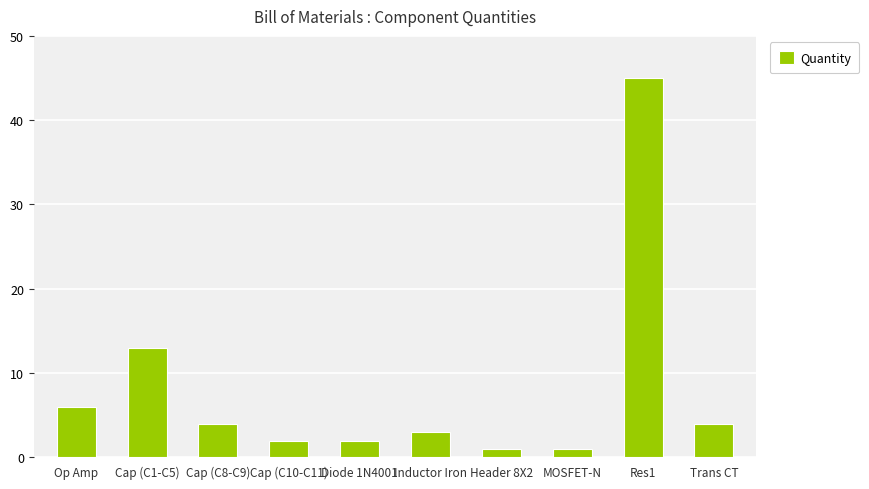

Reading left to right, list all the values displayed in this chart.

Op Amp=6	Cap (C1-C5)=13	Cap (C8-C9)=4	Cap (C10-C11)=2	Diode 1N4001=2	Inductor Iron=3	Header 8X2=1	MOSFET-N=1	Res1=45	Trans CT=4